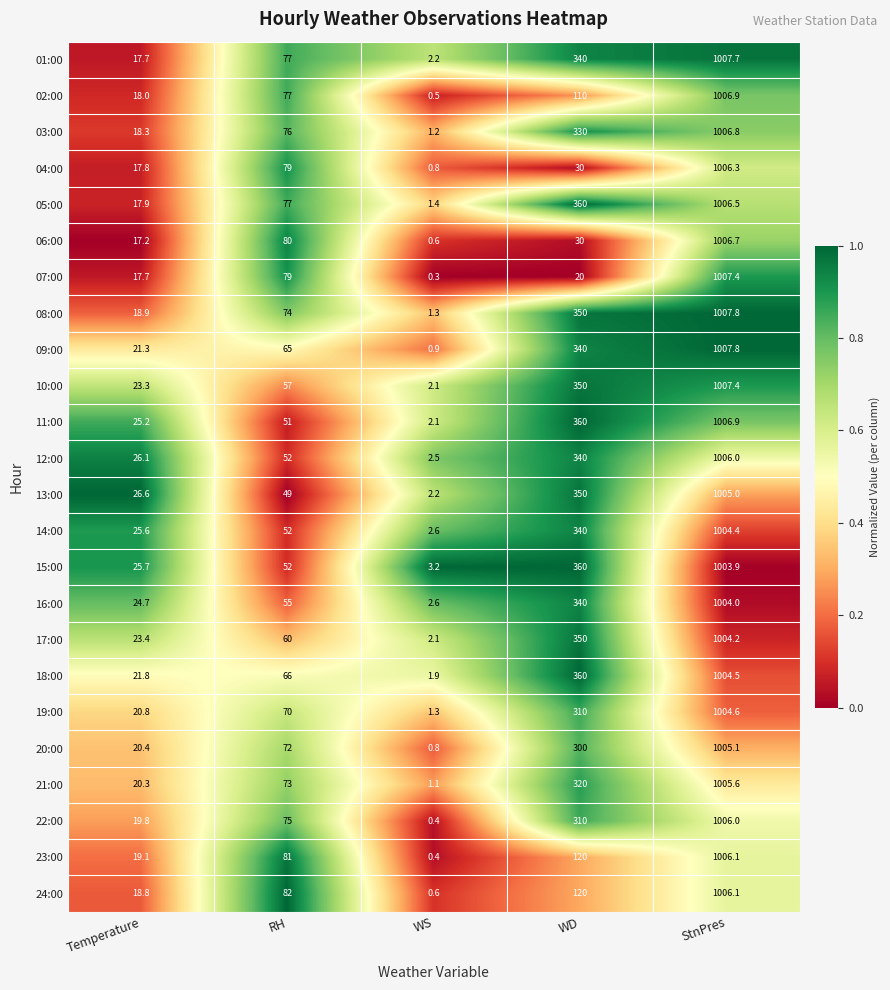

Between RH and WD, which series saw the biggest shift?

11:00